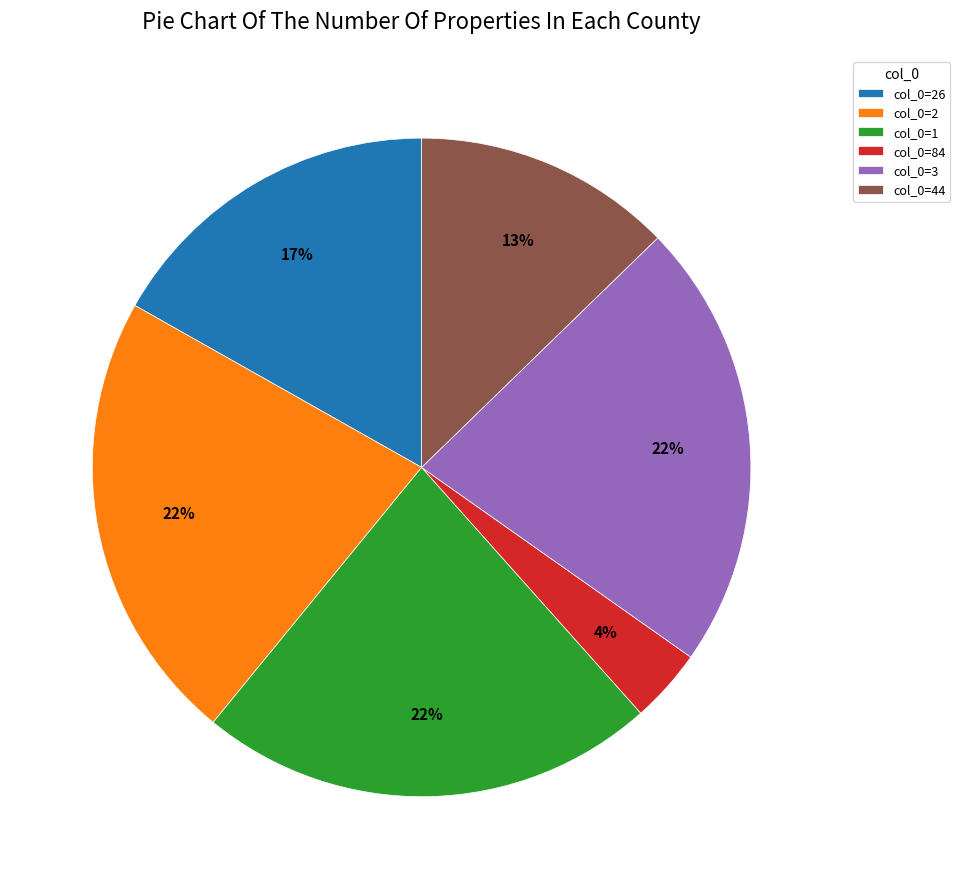

Which category has the smallest portion of the pie?

col_0=84